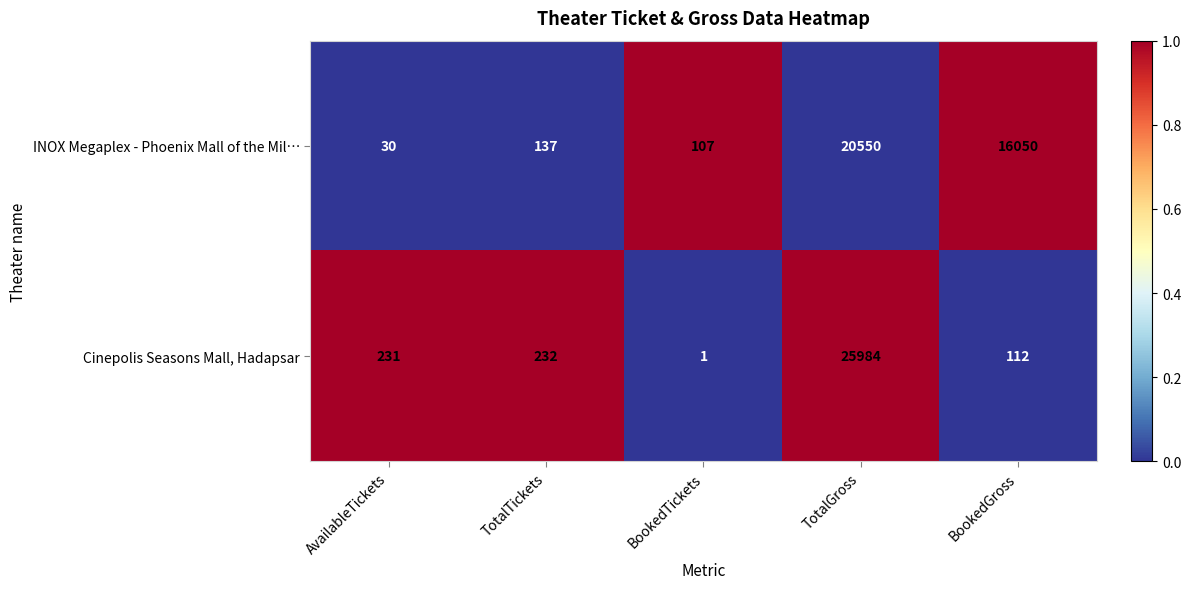

What is the spread (max minus min) of values at TotalGross?

5434